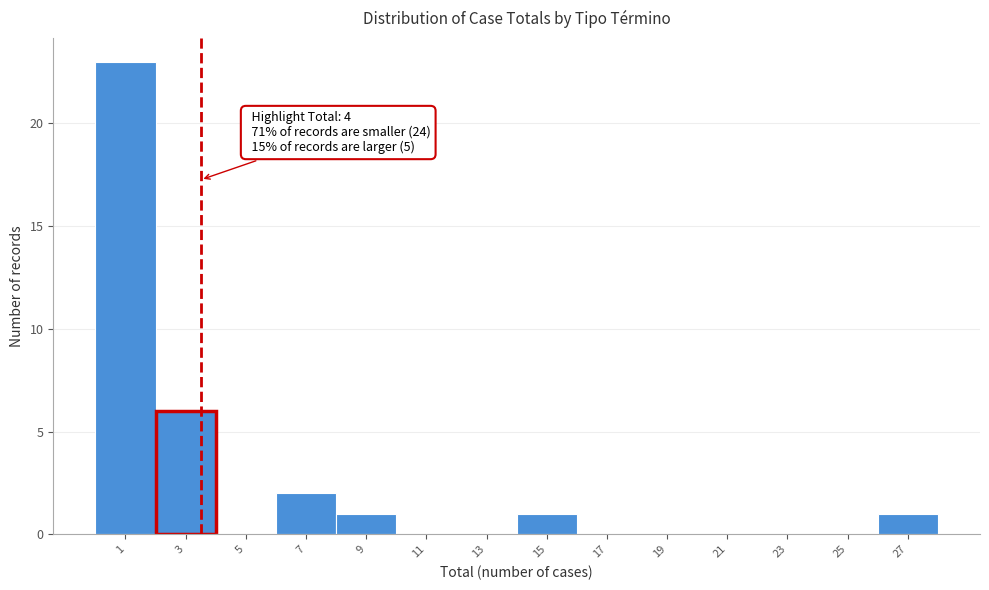

Reading right to left, what are all the values shown in this chart?

27=1	25=0	23=0	21=0	19=0	17=0	15=1	13=0	11=0	9=1	7=2	5=0	3=6	1=23